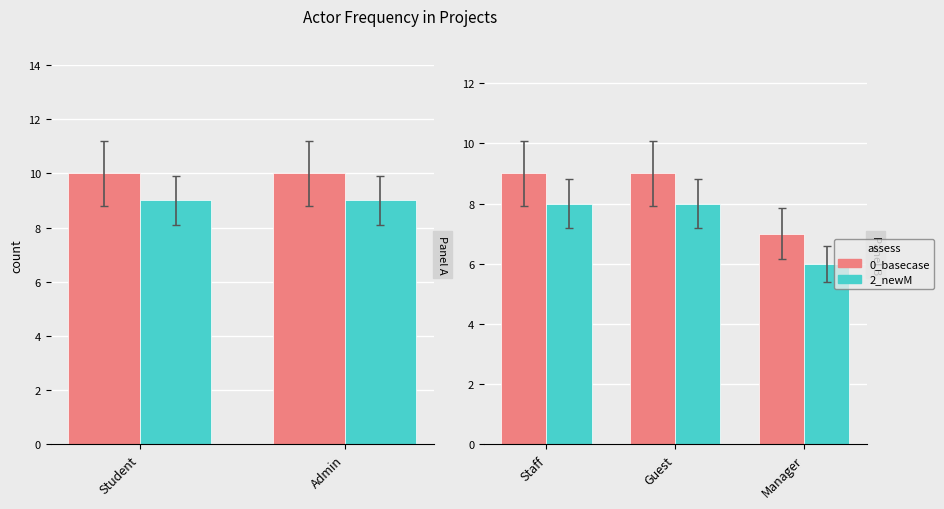

What is the value of the 2_newM bar at the 3rd from the left?

6